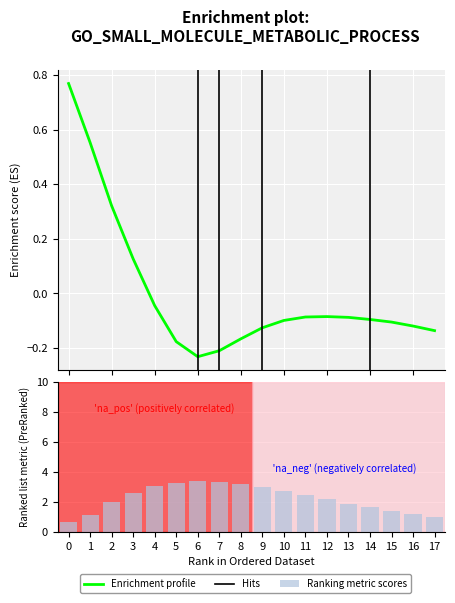

What is the difference between the highest and lowest values at 17?

1.1